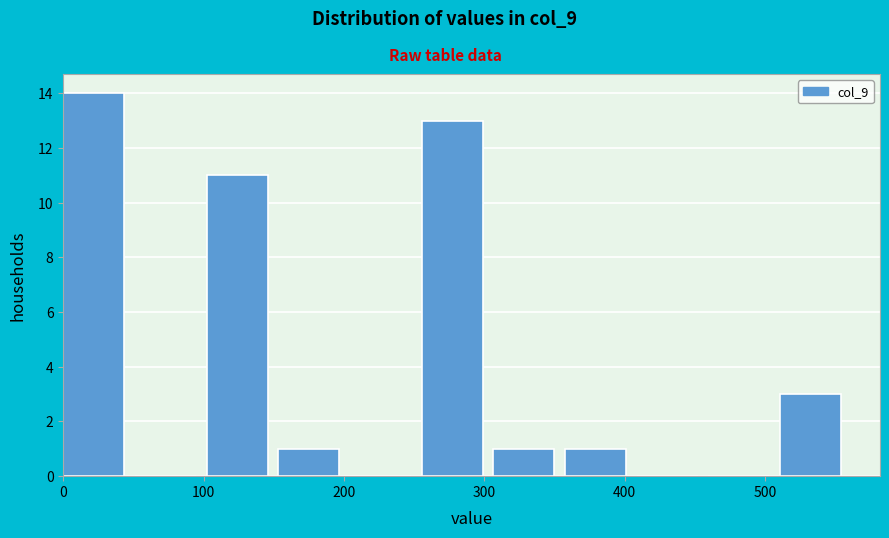

Reading left to right, list every bar in this chart as the range it spans on the x-axis followed by its height. Neither the bar edges nor the heights are printed on the chart, so give them approximately, as read against the axes.

0 to 50: 14
50 to 100: 0
100 to 150: 11
150 to 200: 1
200 to 260: 0
260 to 310: 13
310 to 360: 1
360 to 410: 1
410 to 460: 0
460 to 510: 0
510 to 560: 3